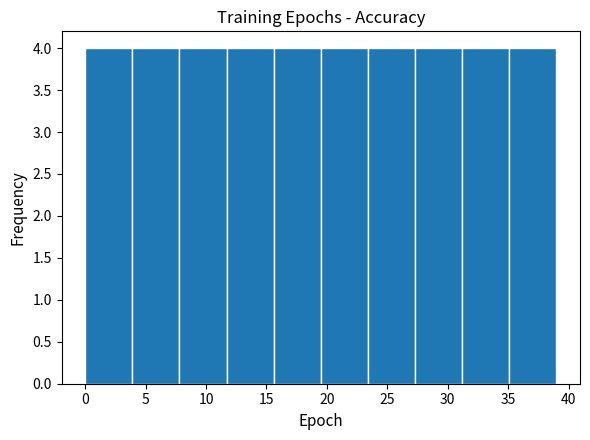

How tall is the bar that spans 7.8 to 11.7 on the x-axis? Neither the bar edges nor the heights are printed on the chart, so give them approximately, as read against the axes.

4